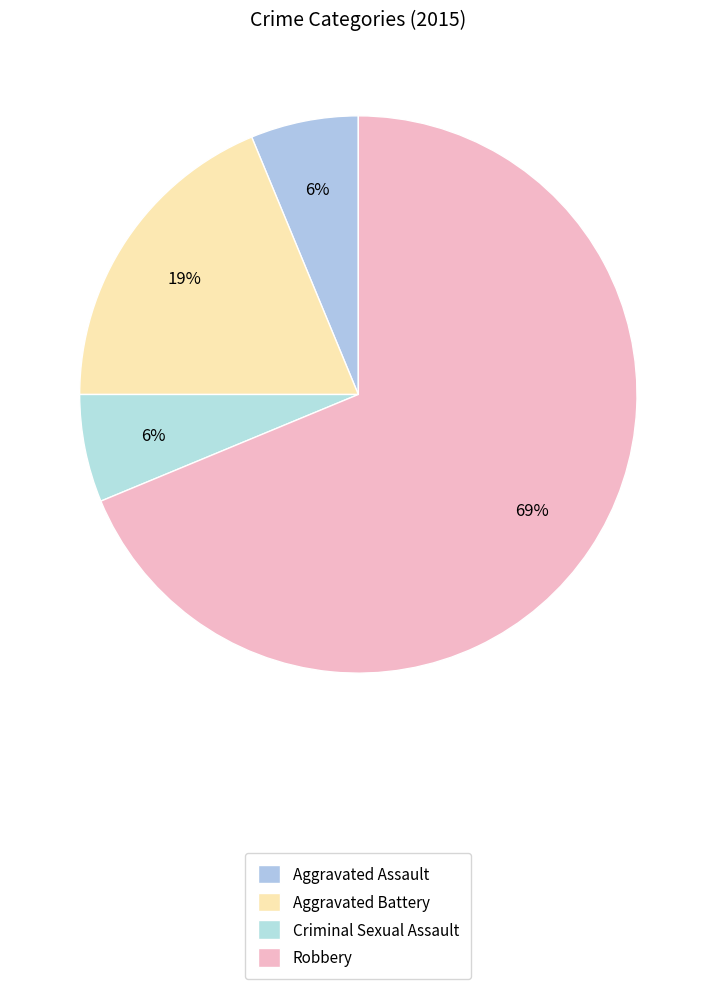

What percentage is the Aggravated Assault slice, to the nearest percent?

6%